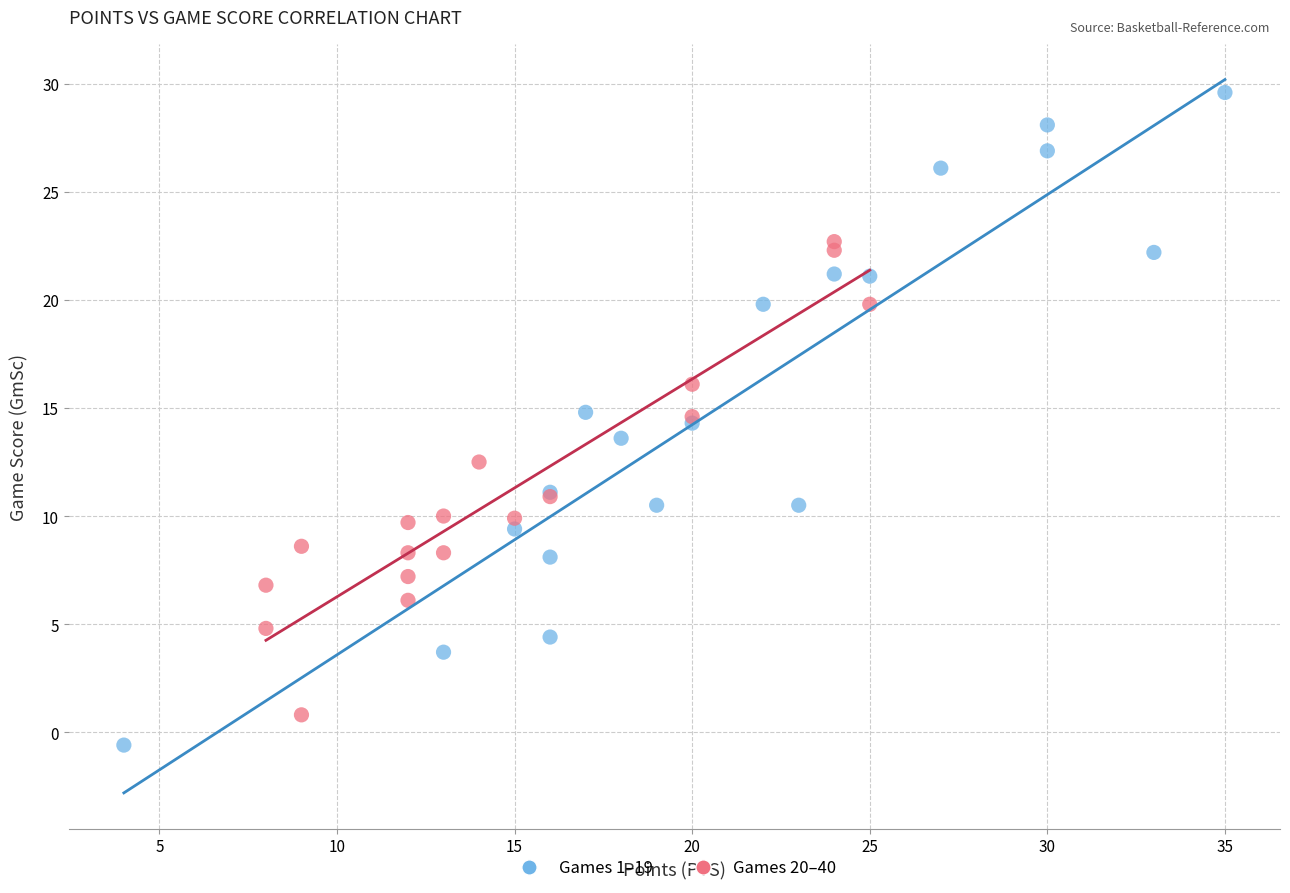

Which series has the largest Y range (max minus min)?

Games 1–19